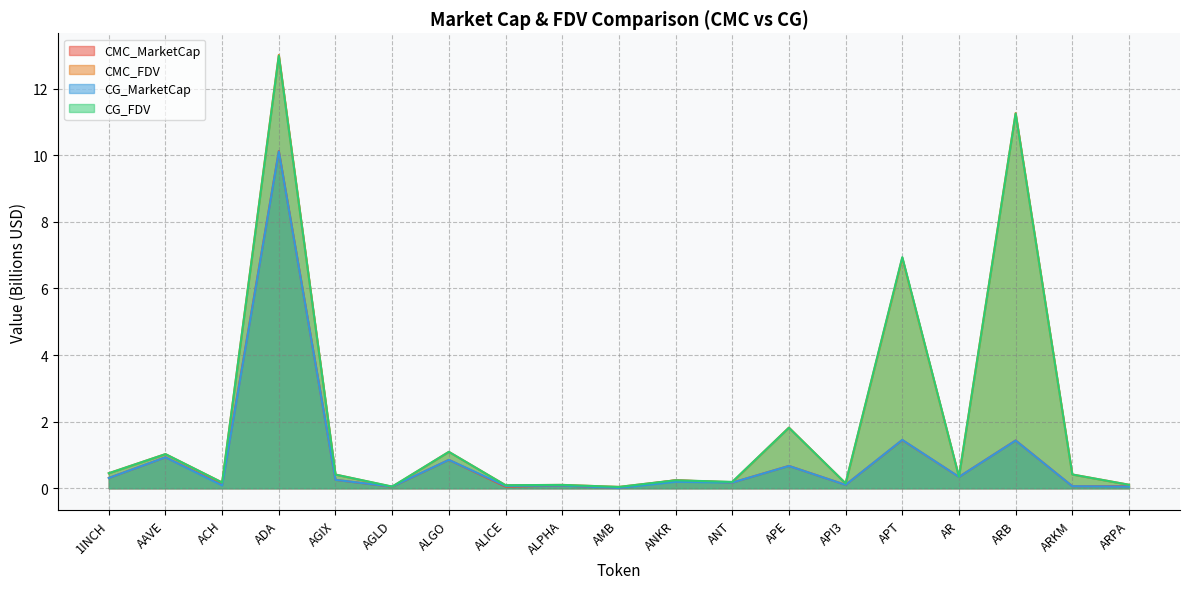

At which category does CG_MarketCap reach its first local peak?

AAVE